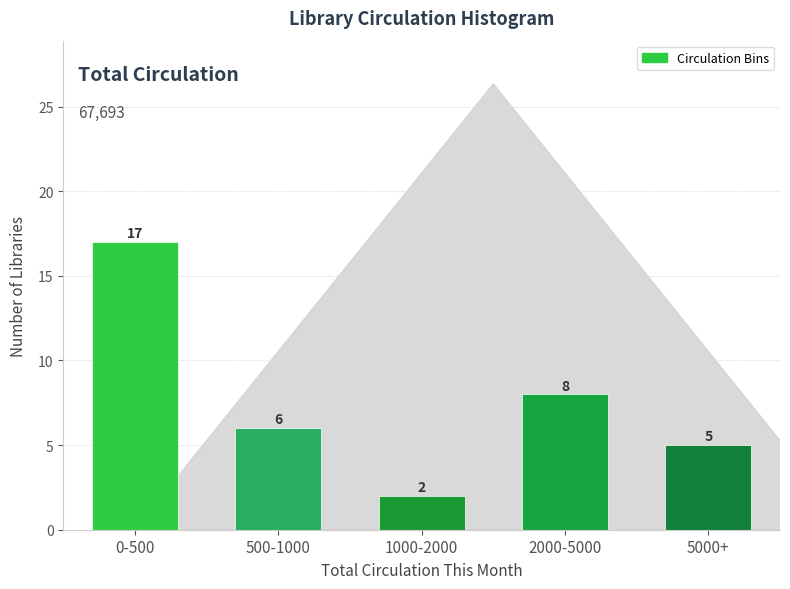

Reading right to left, transcribe all the data shown in this chart.

5000+=5	2000-5000=8	1000-2000=2	500-1000=6	0-500=17